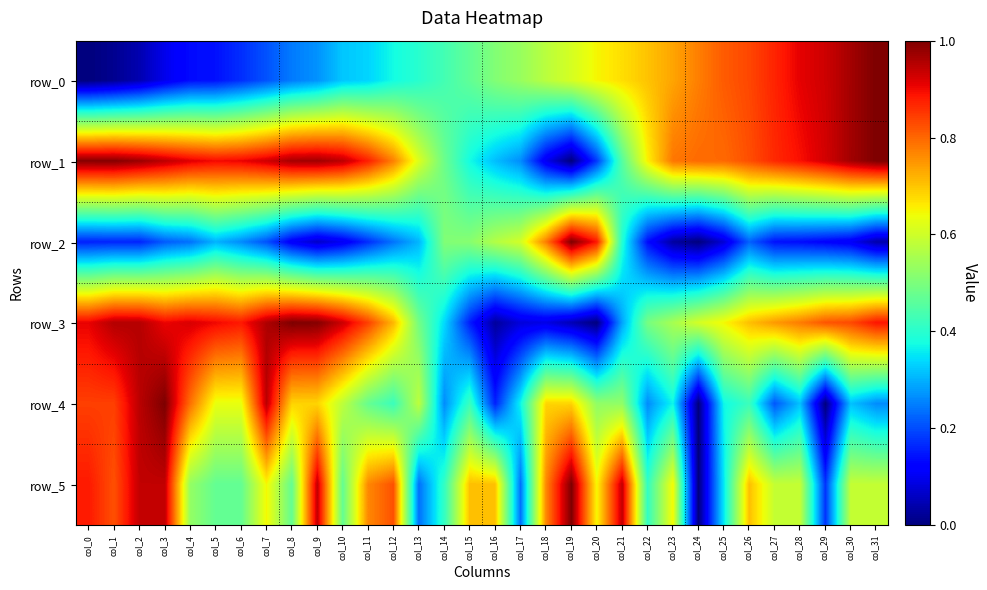

The row_1 series shows 0.5 at col_1. True or false?

False